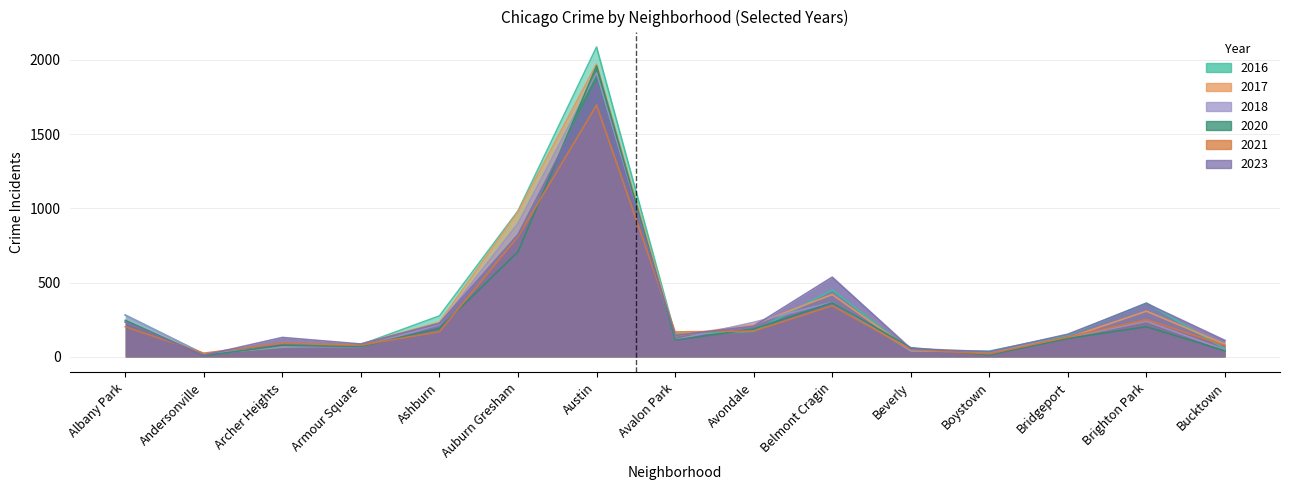

How many data points in 2021 are above 168?

7